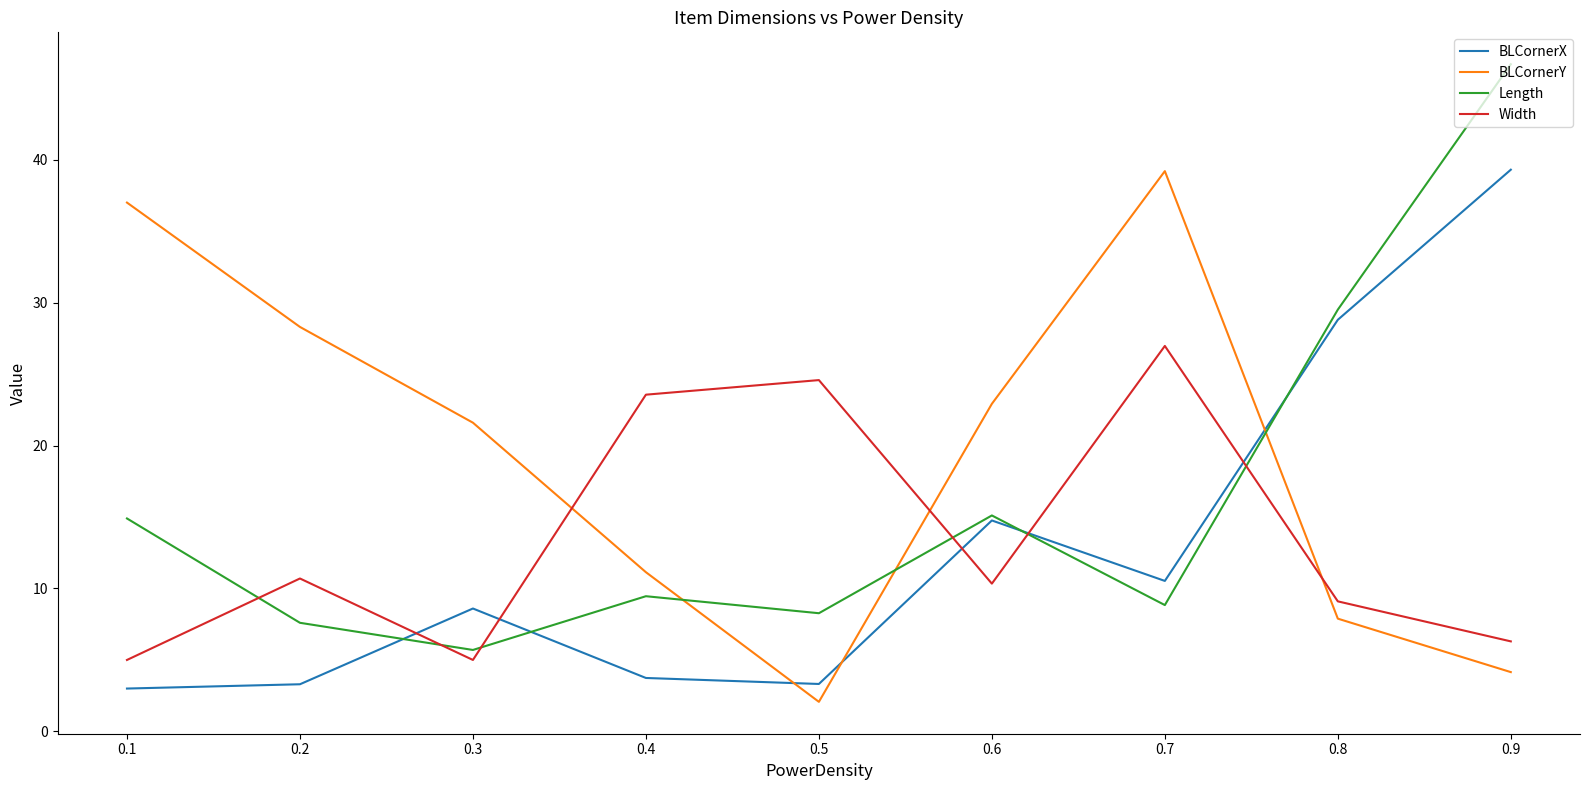

The BLCornerX series shows 43.7 at 0.7. True or false?

False